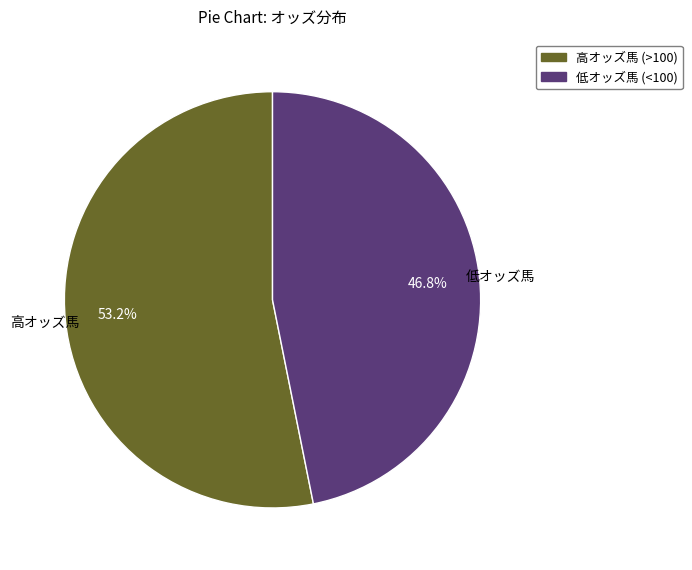

Is there any slice that represents more than half of the pie?

Yes